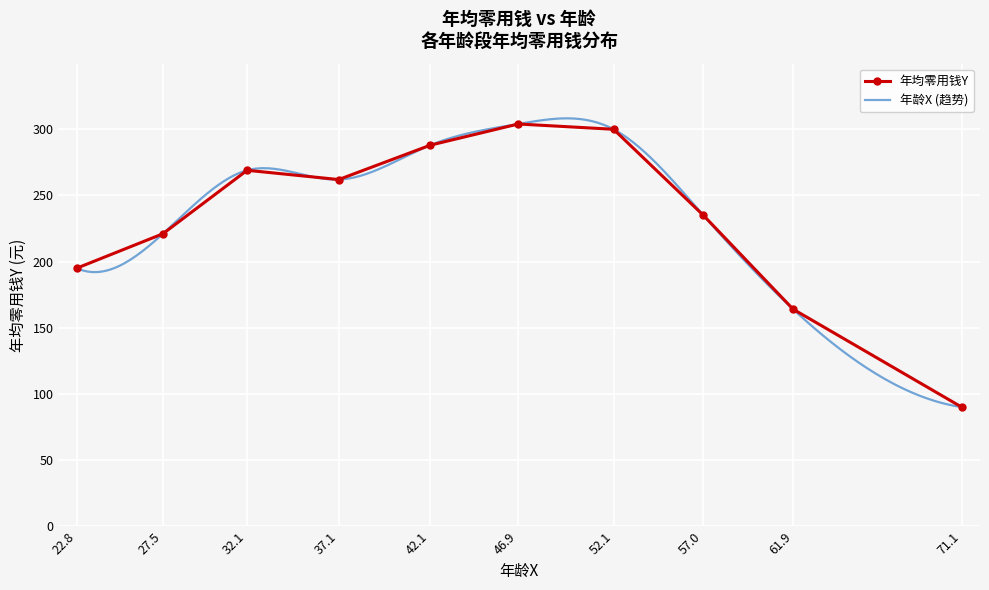

Rank the categories by value from lowest to highest.

71.1, 61.9, 22.8, 27.5, 57.0, 37.1, 32.1, 42.1, 52.1, 46.9